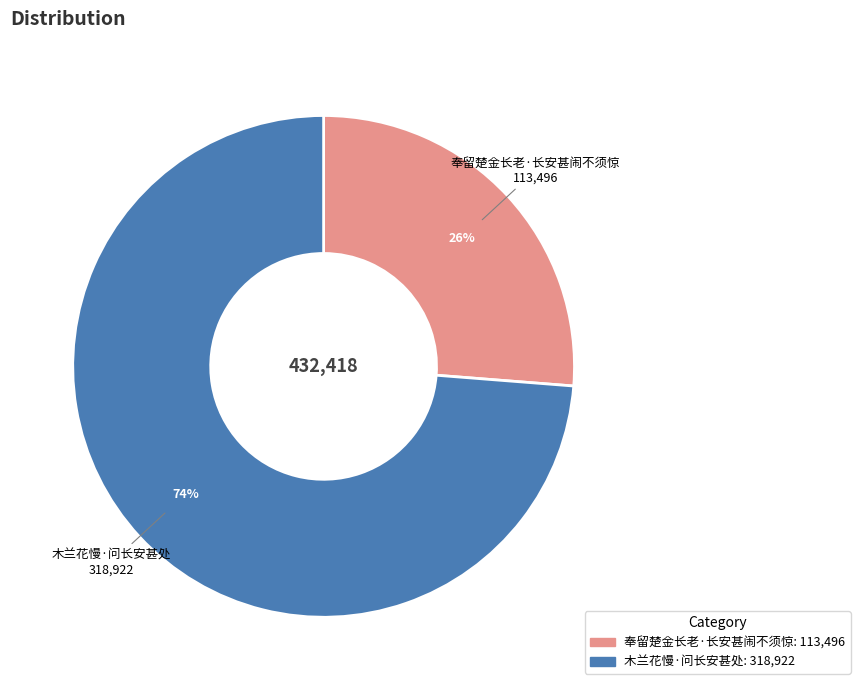

Between 奉留楚金长老·长安甚闹不须惊 and 木兰花慢·问长安甚处, which is larger?

木兰花慢·问长安甚处